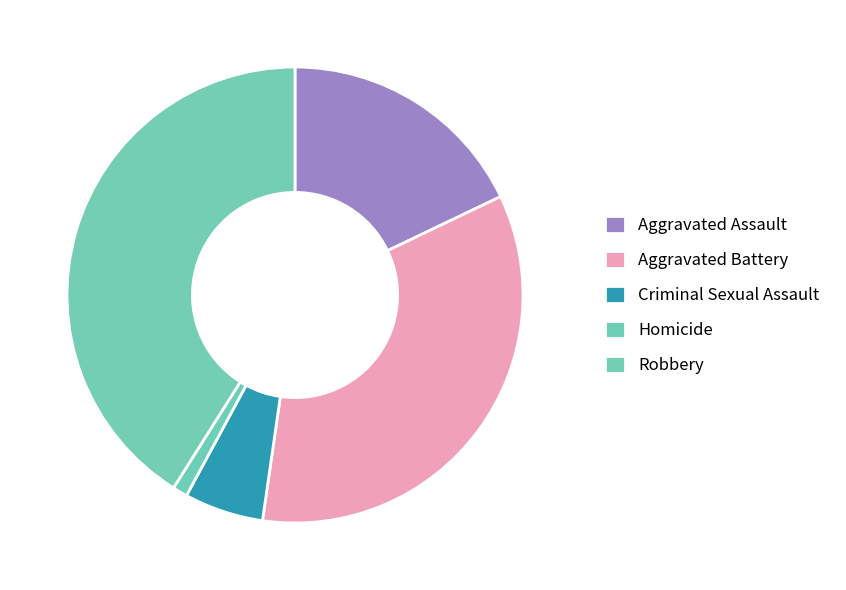

What is the largest slice in the pie chart?

Robbery